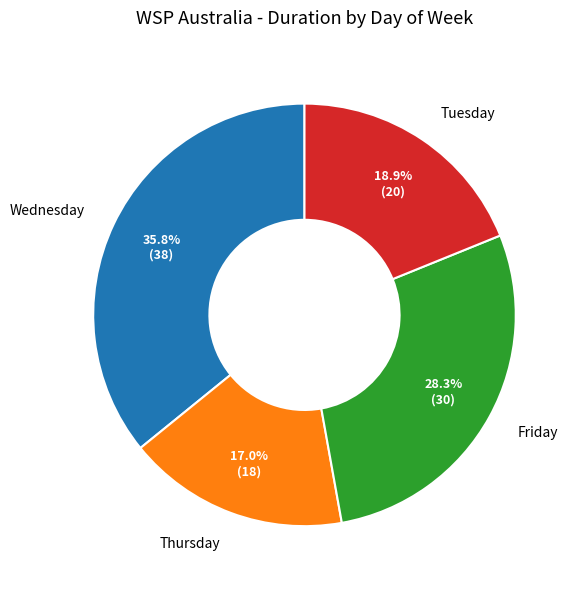

Which has a higher value, Thursday or Wednesday?

Wednesday